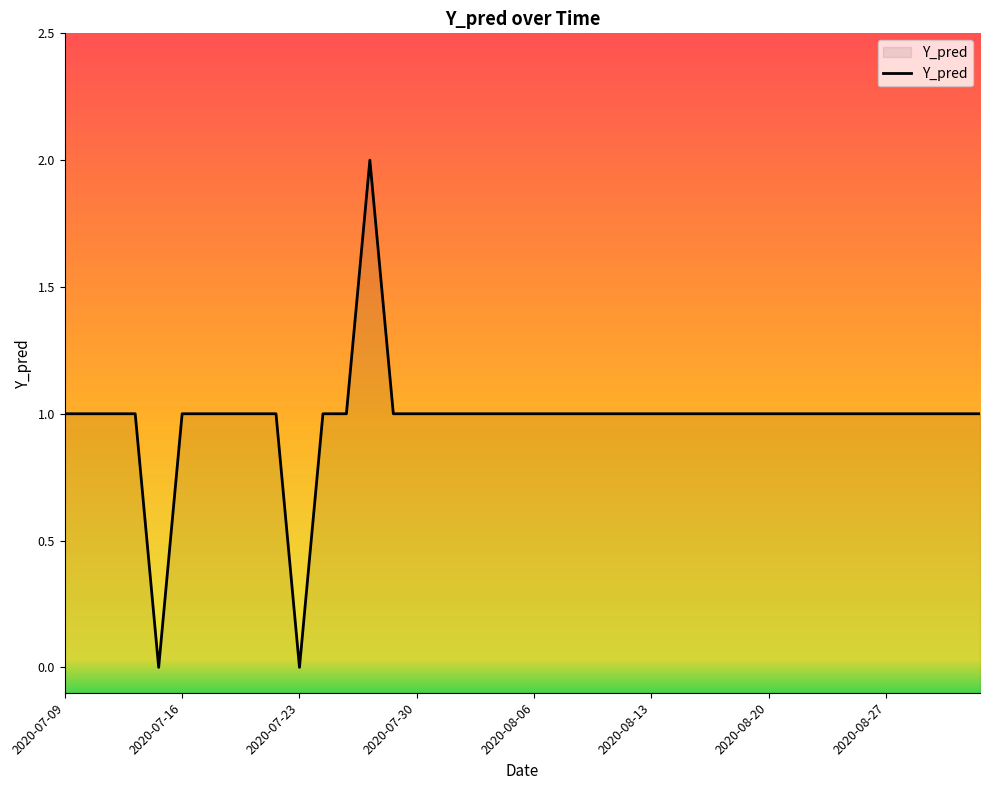

The chart shows a value of 1 at 2020-07-23. True or false?

False